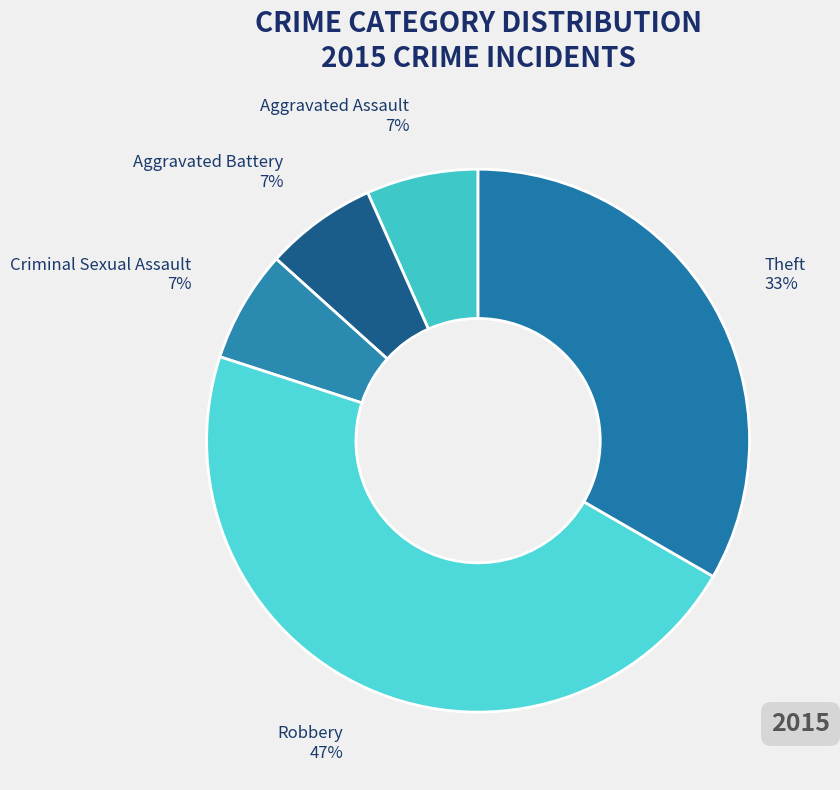

How many slices are in this pie chart?

5